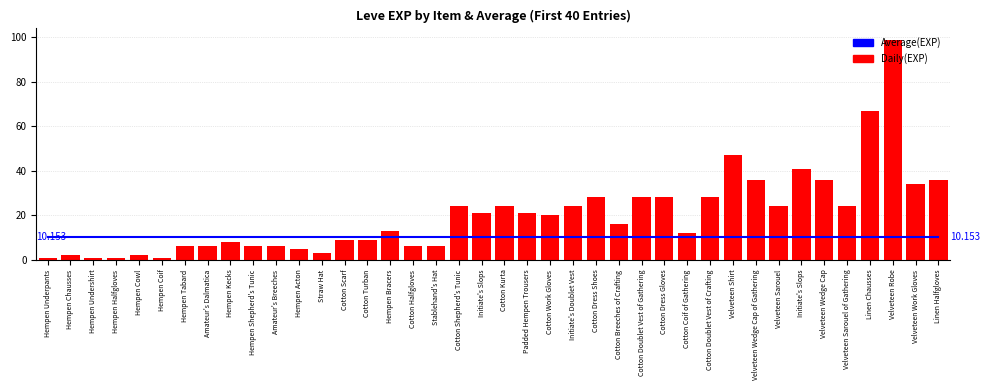

Read the Daily(EXP) value at Hempen Shepherd's Tunic.

6.0